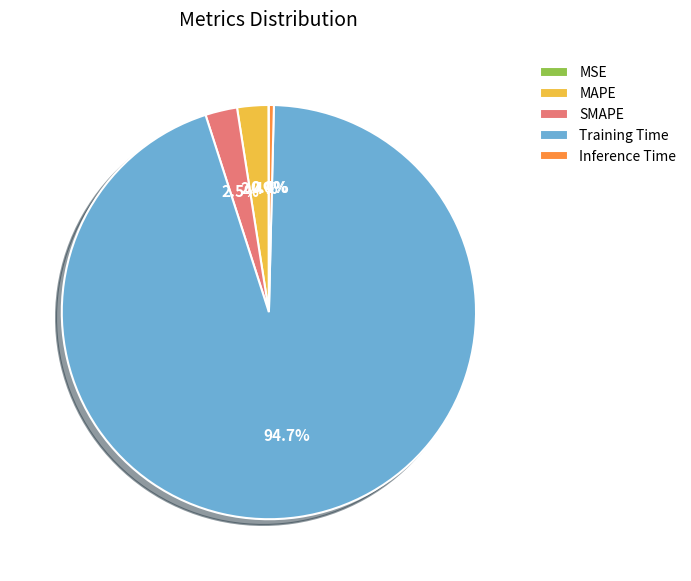

What percentage do SMAPE and Inference Time together represent?

2.9%